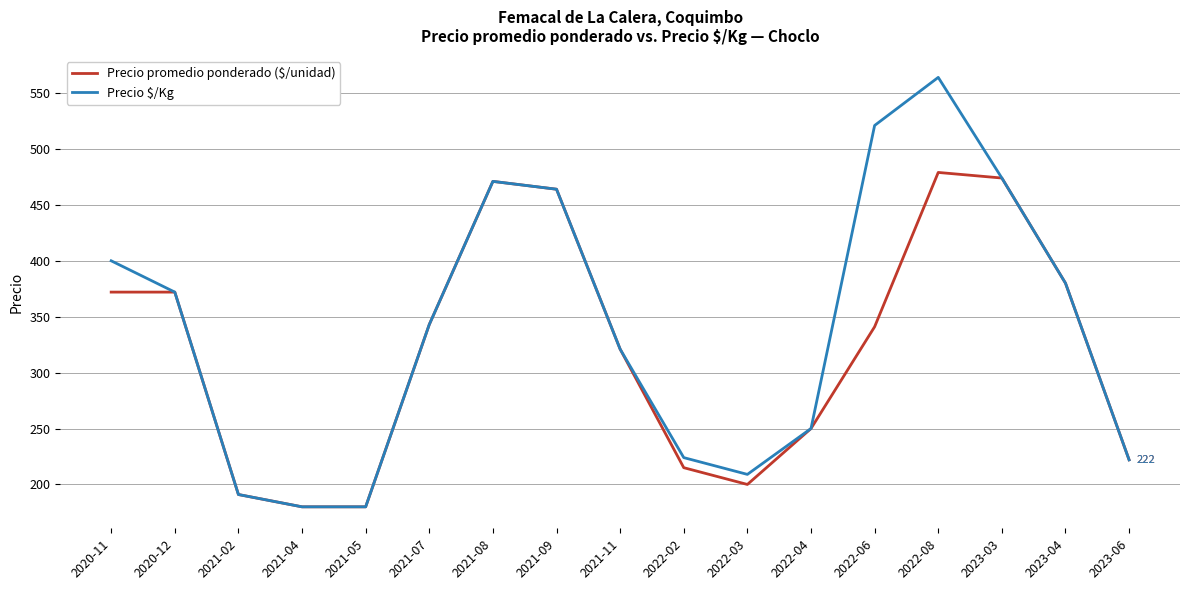

Reading left to right, what are all the values shown in this chart?

Precio promedio ponderado ($/unidad): 372	372	191	180	180	343	471	464	321	215	200	250	341	479	474	380	222
Precio $/Kg: 400	372	191	180	180	343	471	464	321	224	209	250	521	564	474	380	222